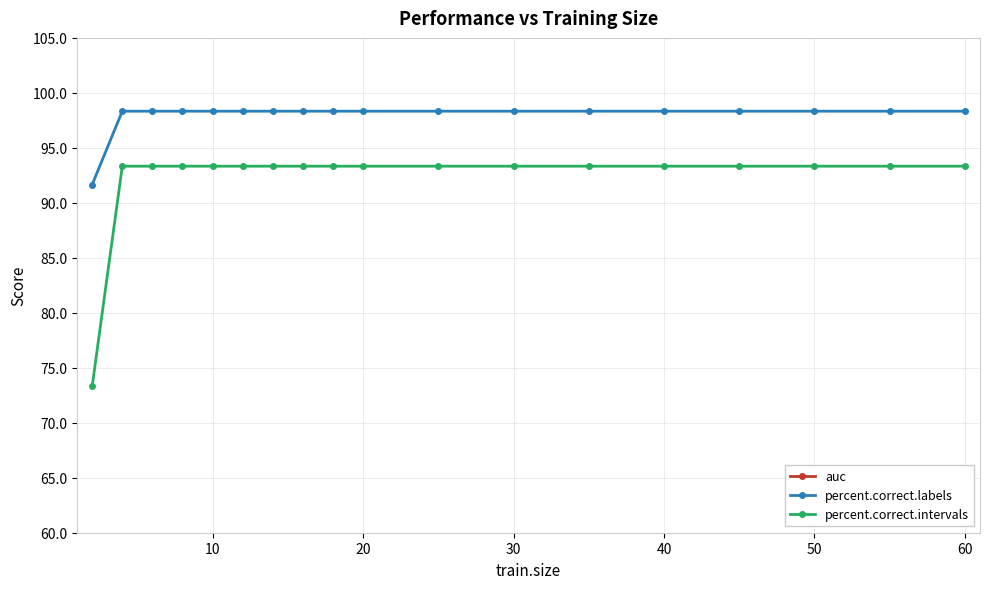

How many distinct data groups are displayed?

3